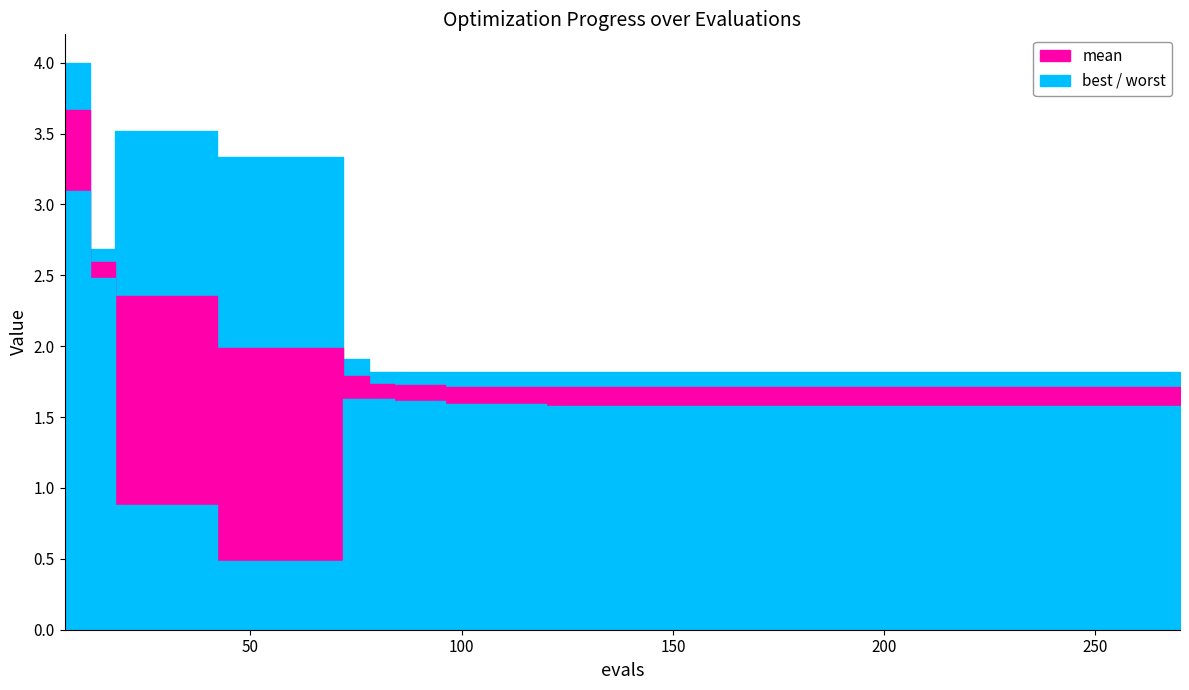

What is the total value across all series at 12?

7.8